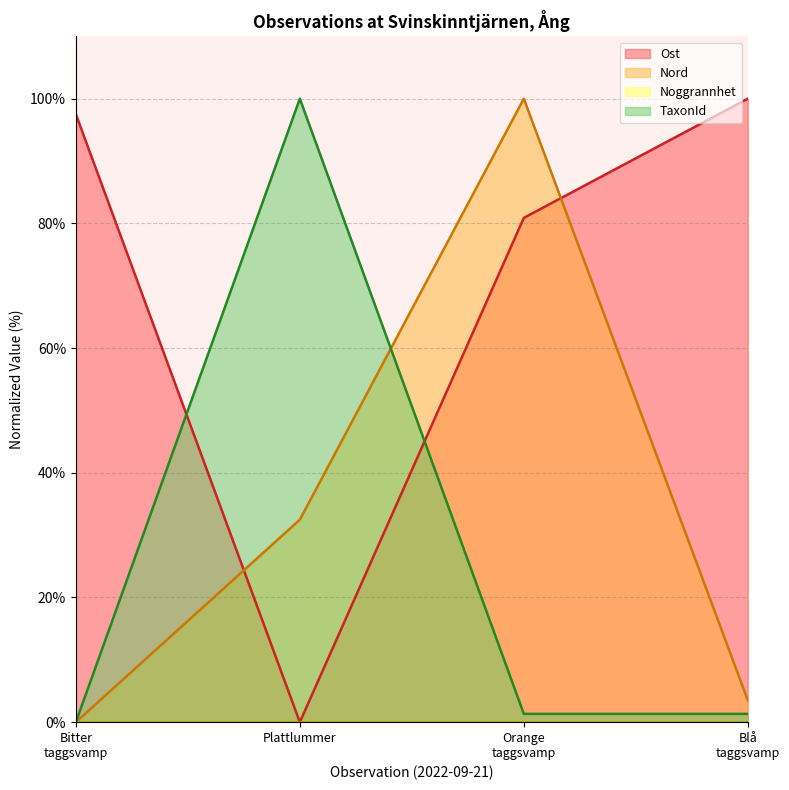

After their last crossing, which series has the higher values: TaxonId or Ost?

Ost